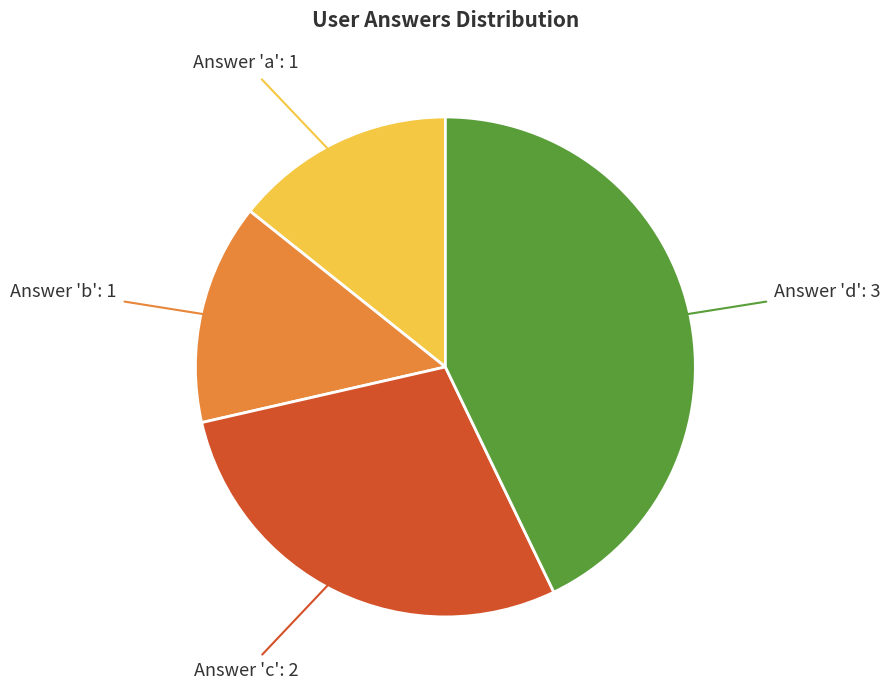

The Answer 'd' slice represents 43% of the pie. True or false?

True